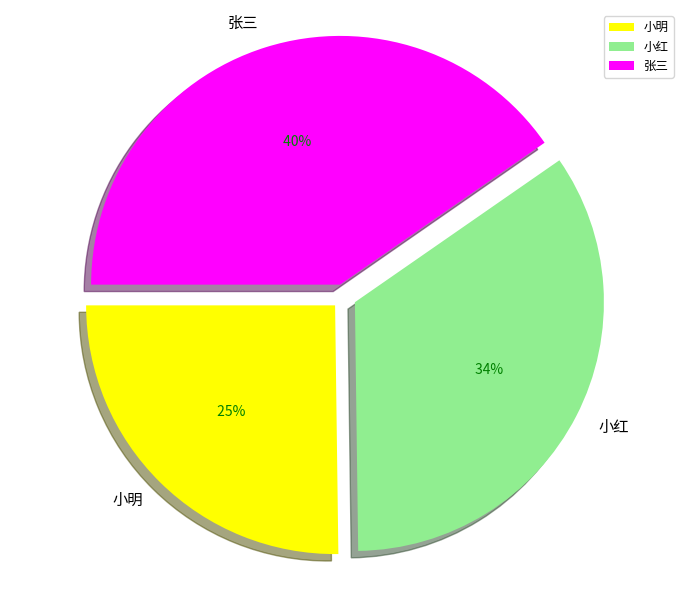

What is the ratio of the value at 小明 to the value at 张三?

0.6